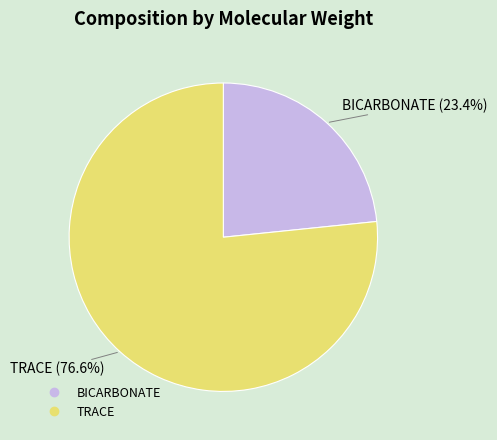

Rank the categories by value from highest to lowest.

TRACE, BICARBONATE